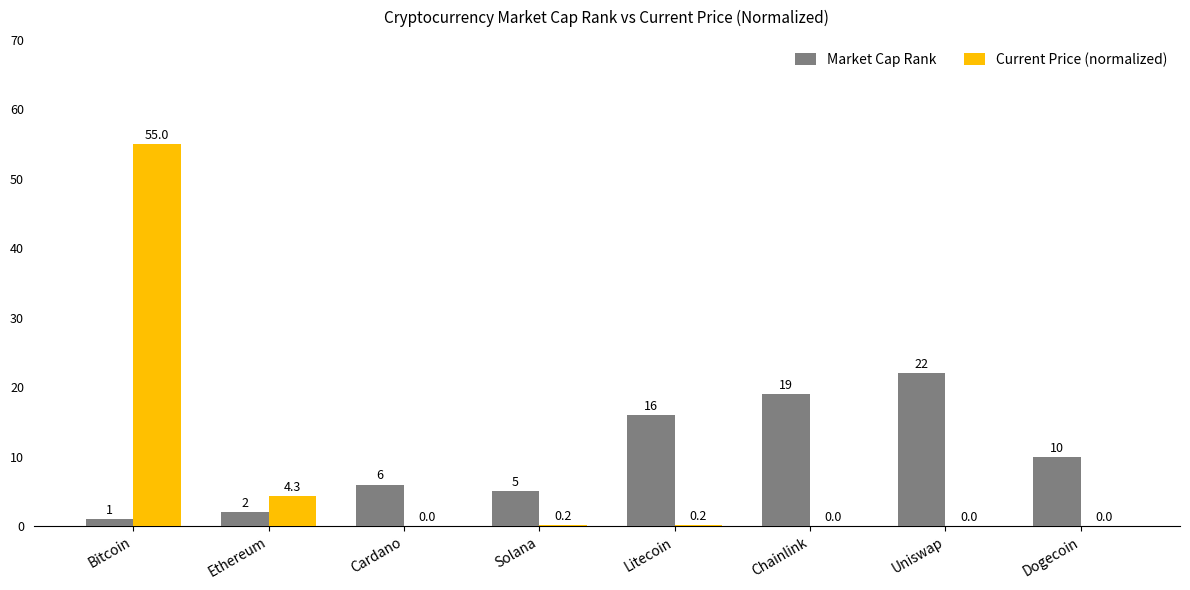

At which category does the chart reach its peak across all series?

Bitcoin